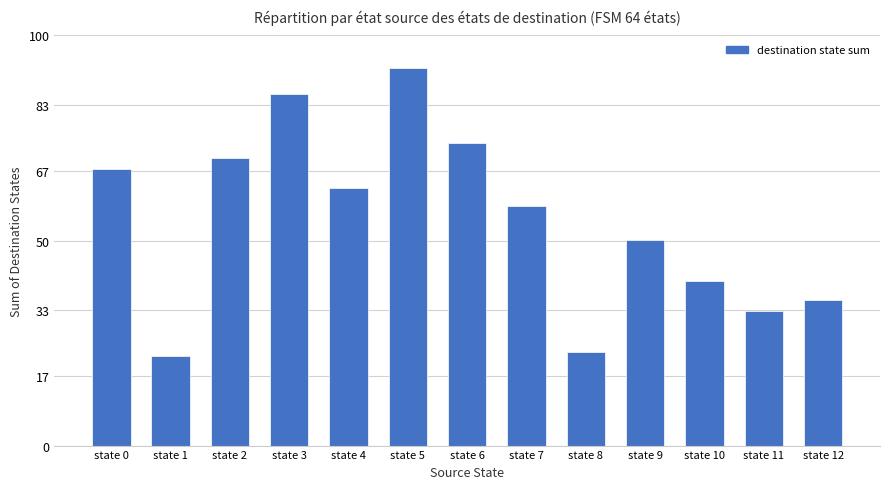

List the labels in order of value, smallest first.

state 1, state 8, state 11, state 12, state 10, state 9, state 7, state 4, state 0, state 2, state 6, state 3, state 5